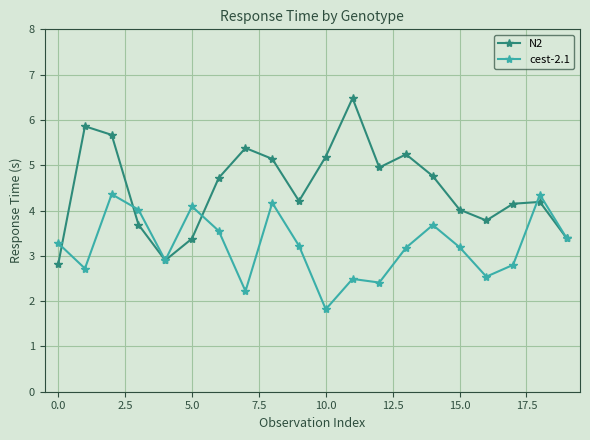

What are all the series names shown in the legend?

N2, cest-2.1